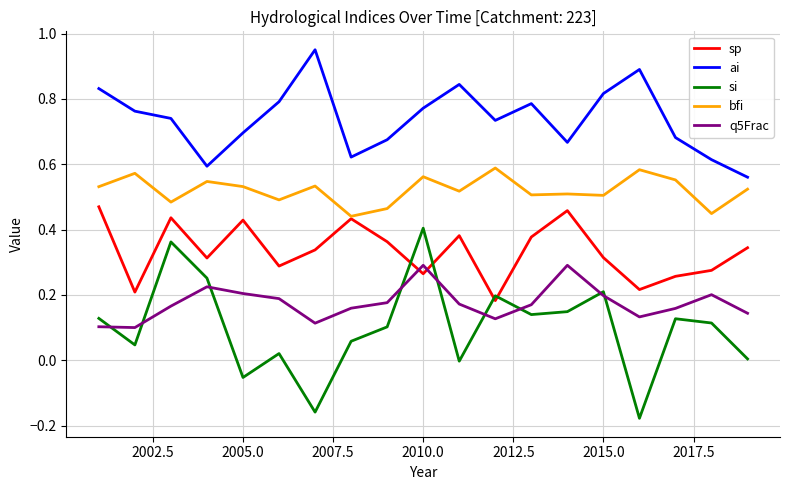

Which series has the largest total across all categories?

ai